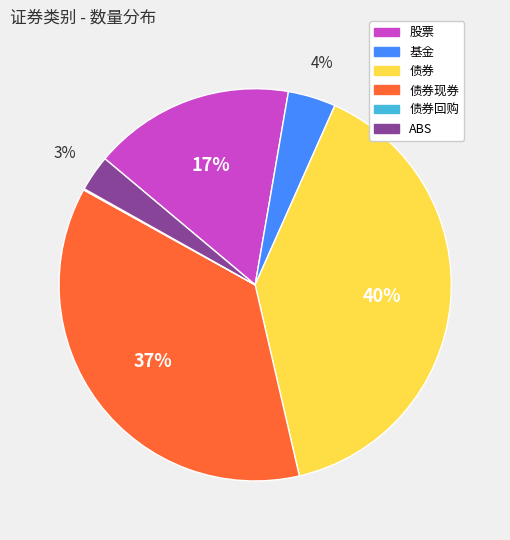

Do 股票 and 基金 together represent more than half of the pie?

No